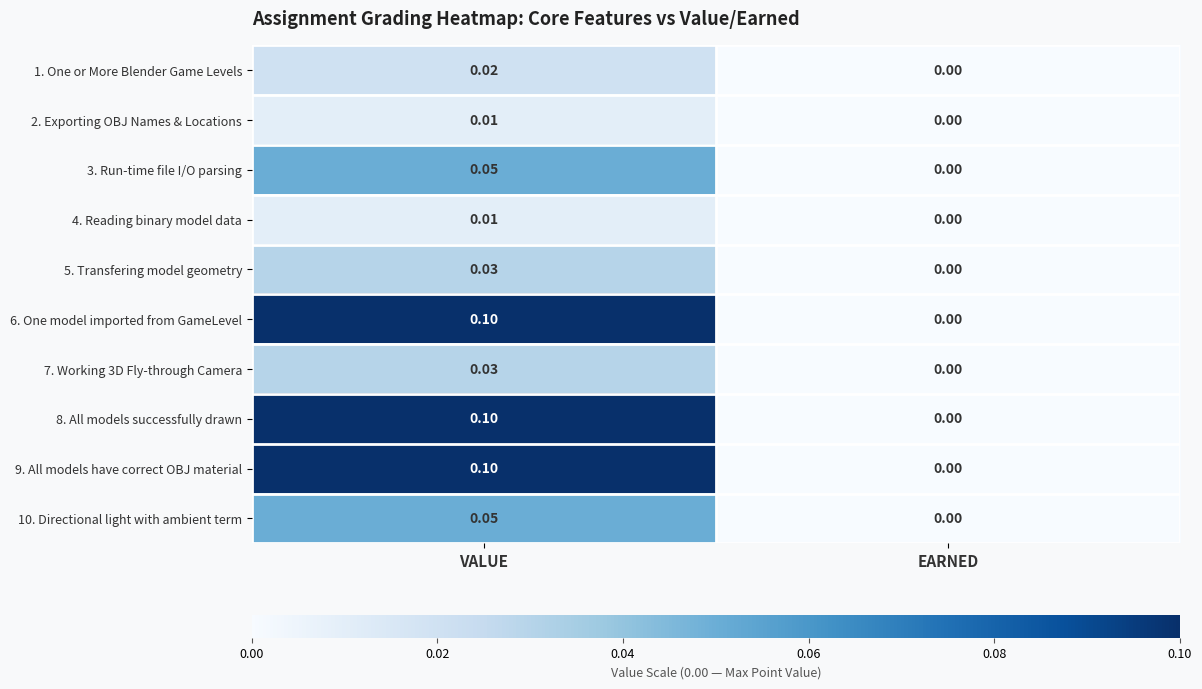

Rank the categories by 2. Exporting OBJ Names & Locations value from highest to lowest.

VALUE, EARNED